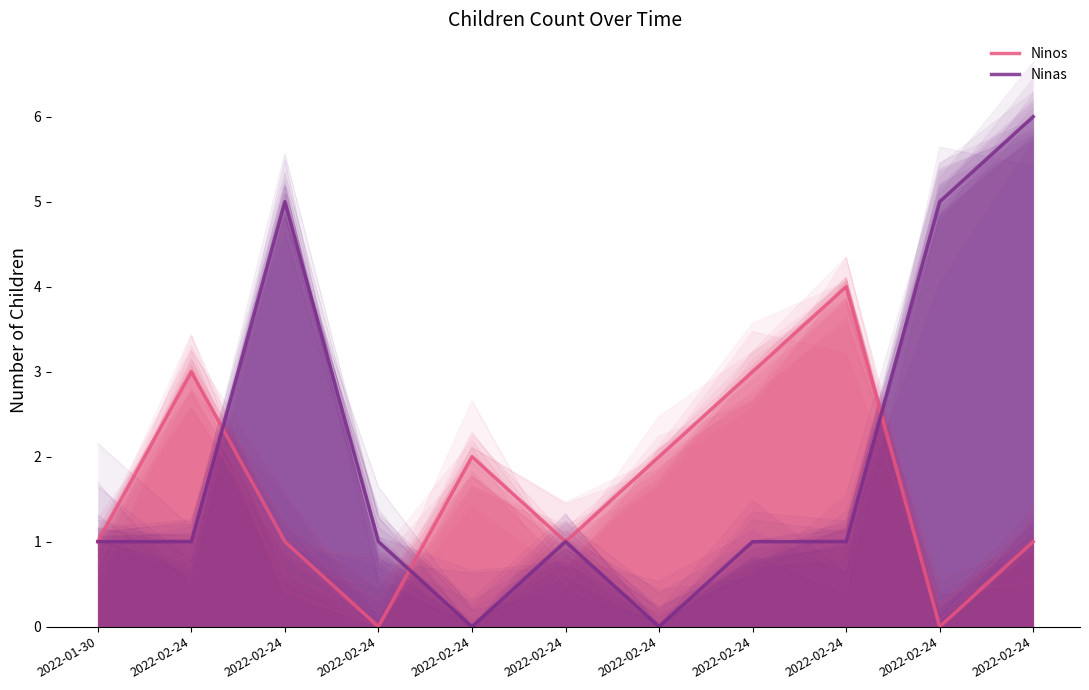

At 2022-02-24, list the series in order from smallest to largest.

Ninas, Ninos